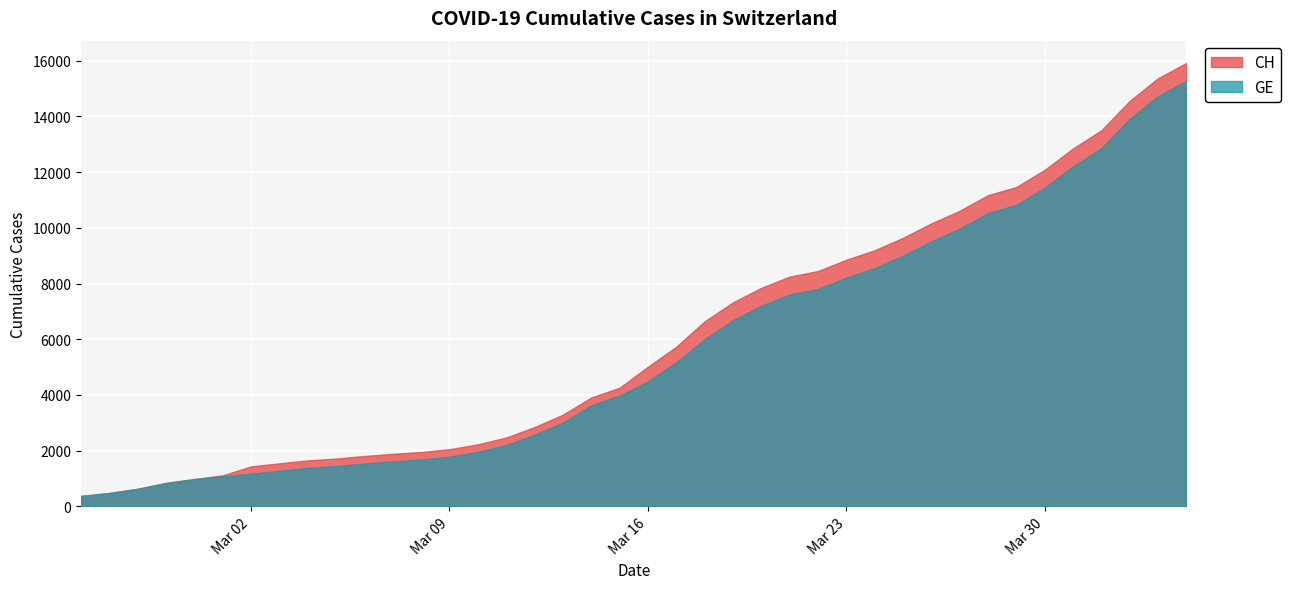

What is the maximum value for GE?

15284